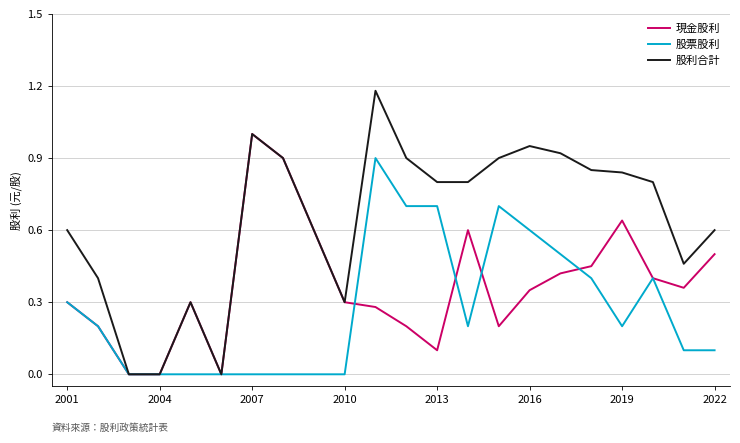

Rank the series by their maximum value, from highest to lowest.

股利合計, 現金股利, 股票股利